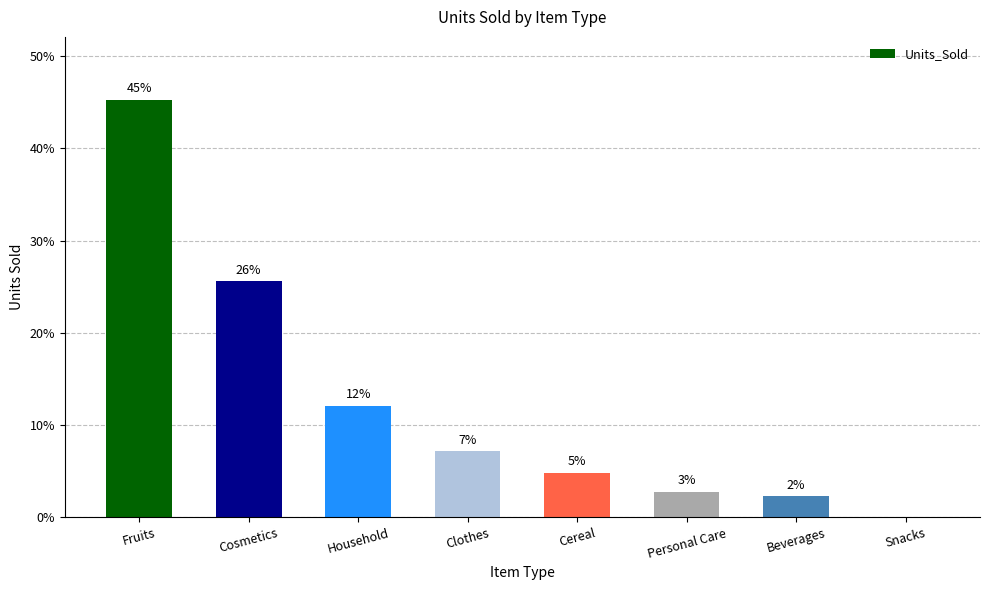

Are the bars horizontal?

No